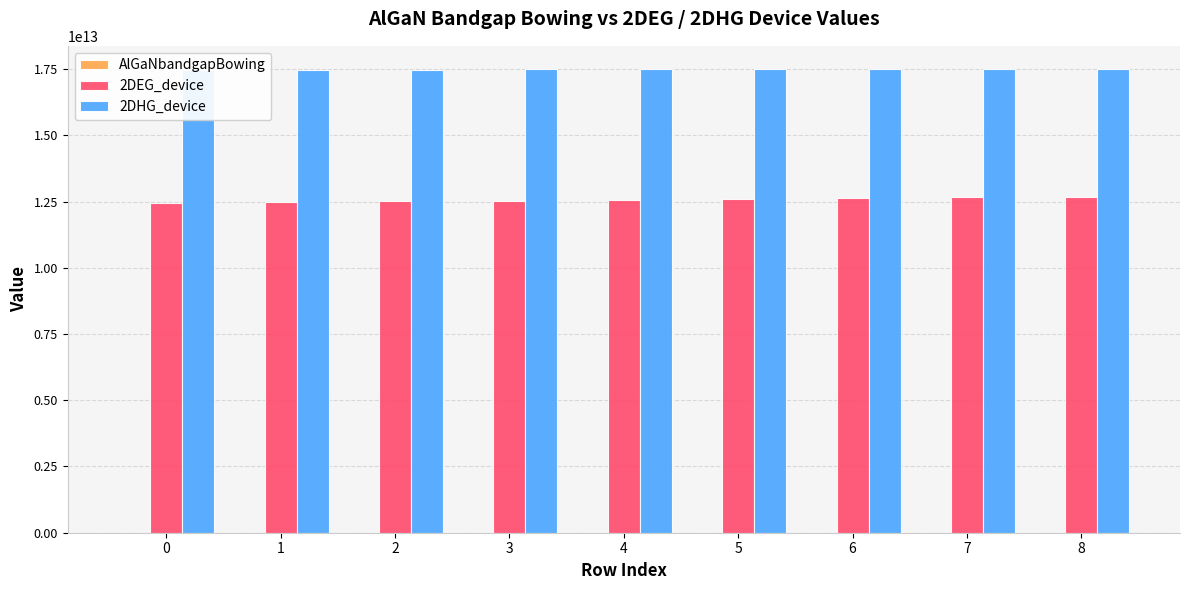

What is the difference between the maximum and minimum values in the 2DEG_device series?

231295000000.0